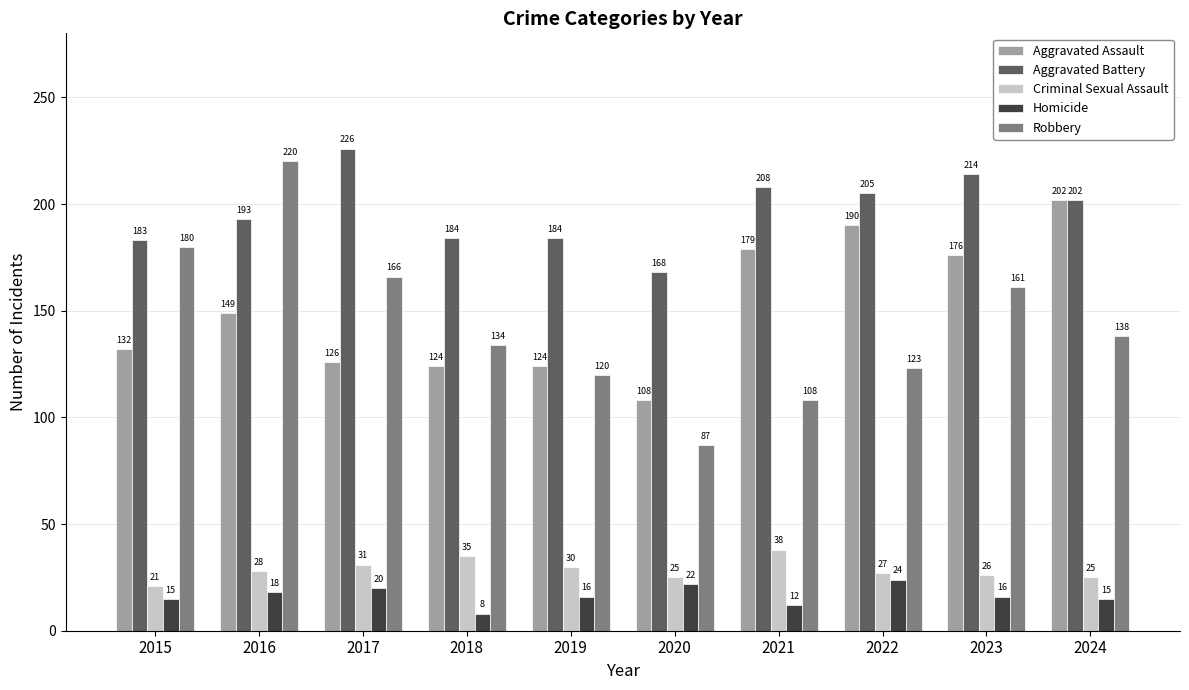

What are all the series names shown in the legend?

Aggravated Assault, Aggravated Battery, Criminal Sexual Assault, Homicide, Robbery